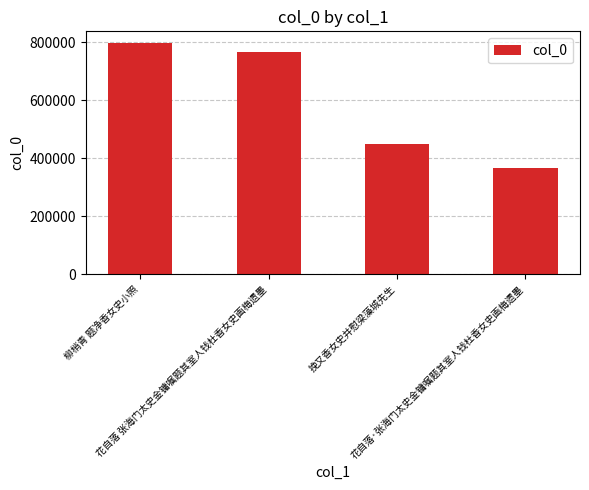

Reading left to right, list all the values displayed in this chart.

797565	766580	448806	367454